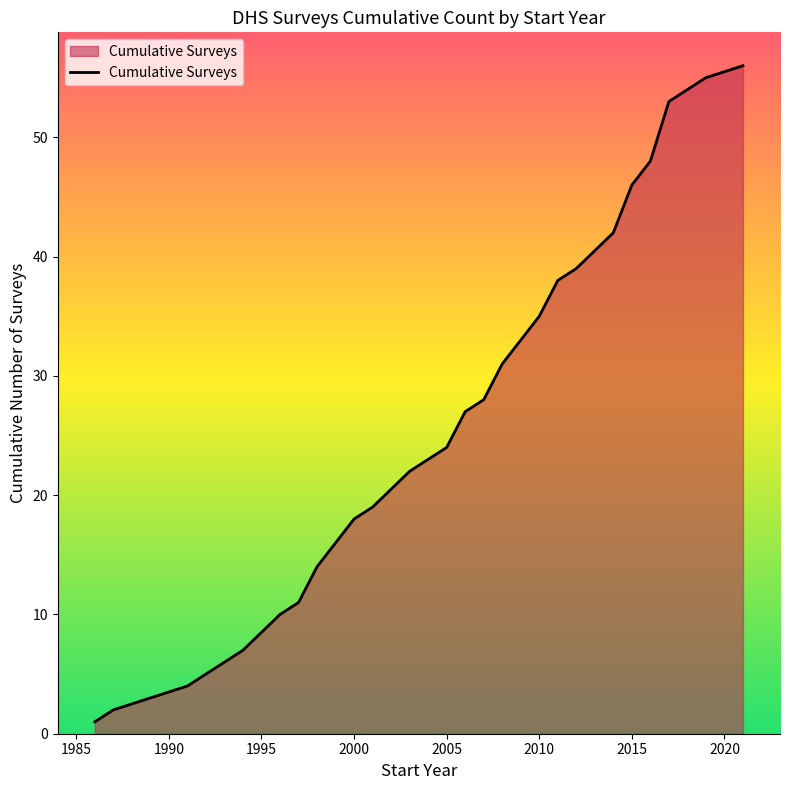

What is the greatest value displayed?

56